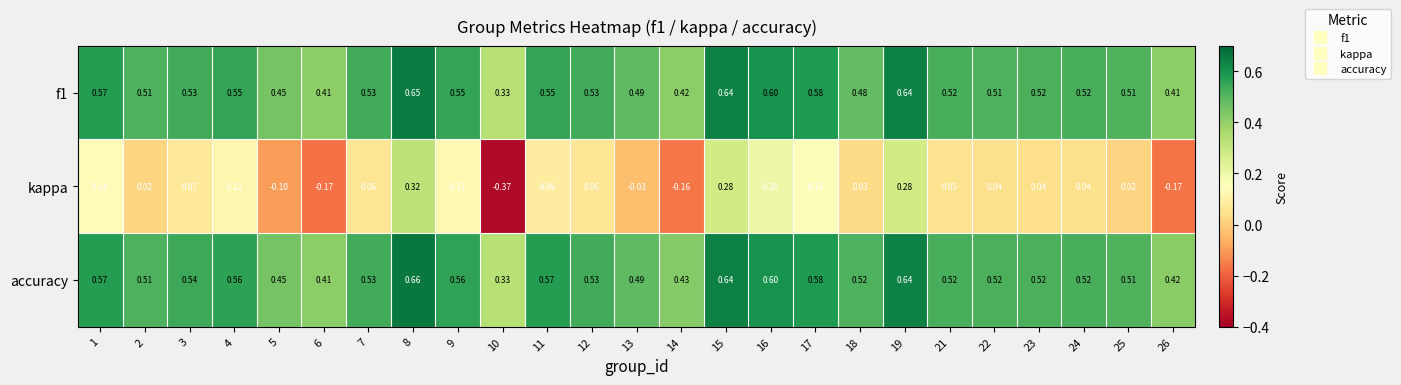

Is the value of f1 at 9 greater than the value of kappa at 4?

Yes